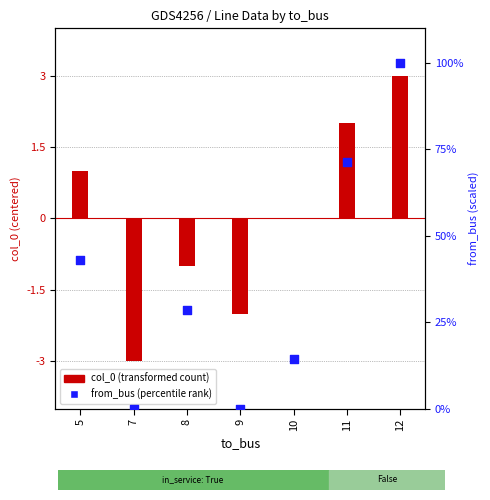

Which series has the largest Y range (max minus min)?

from_bus